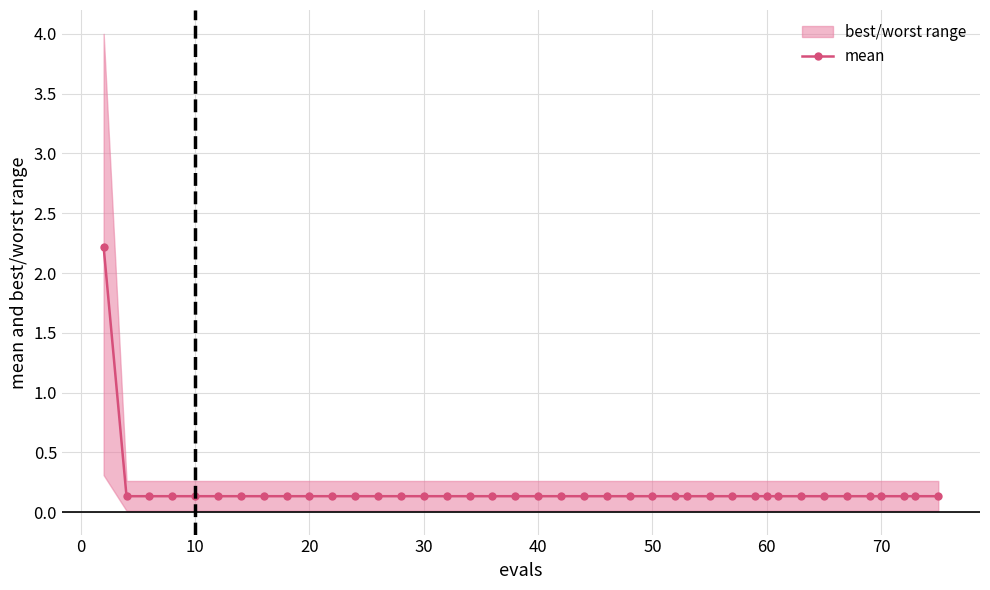

What is the minimum value shown in the chart?

0.1